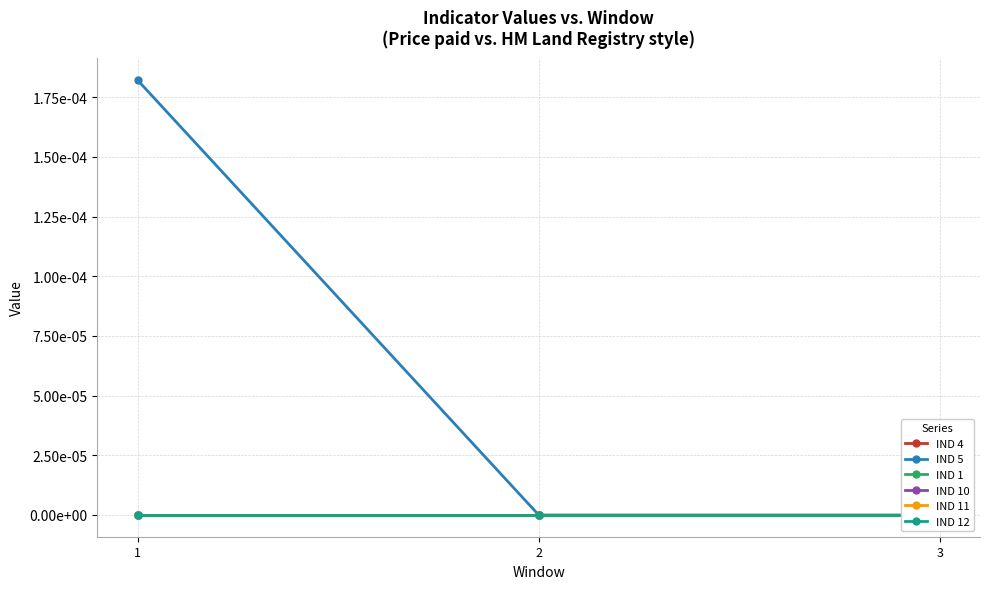

Rank the series by their maximum value, from highest to lowest.

IND 5, IND 4, IND 1, IND 10, IND 11, IND 12